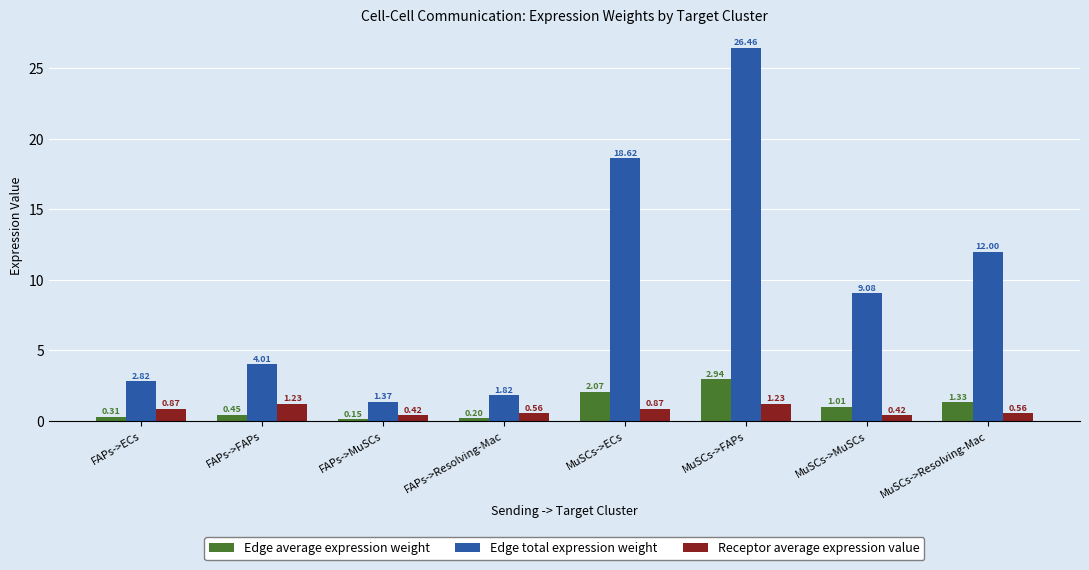

Where does the Edge average expression weight series first go above 1?

MuSCs->ECs